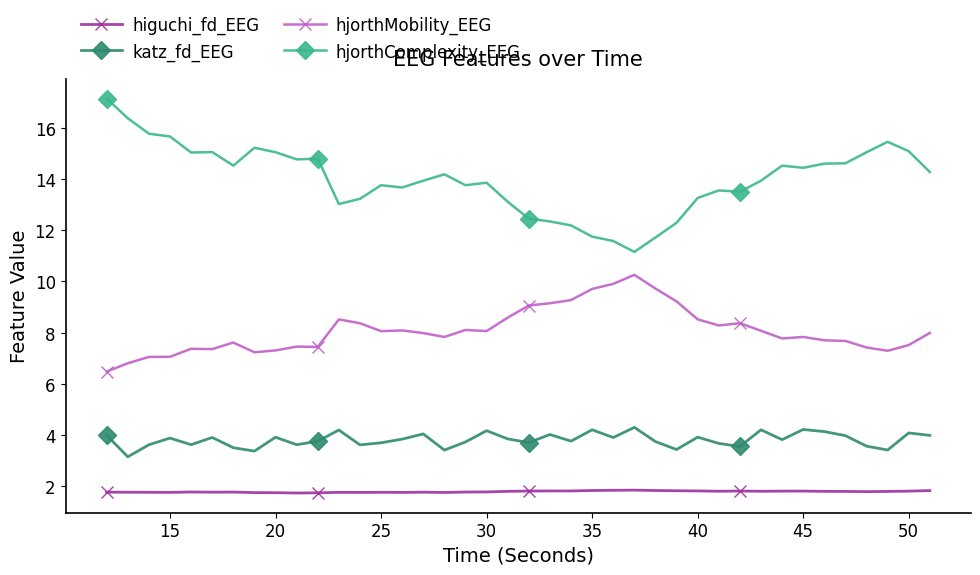

True or false: hjorthComplexity_EEG and higuchi_fd_EEG cross at least once.

False